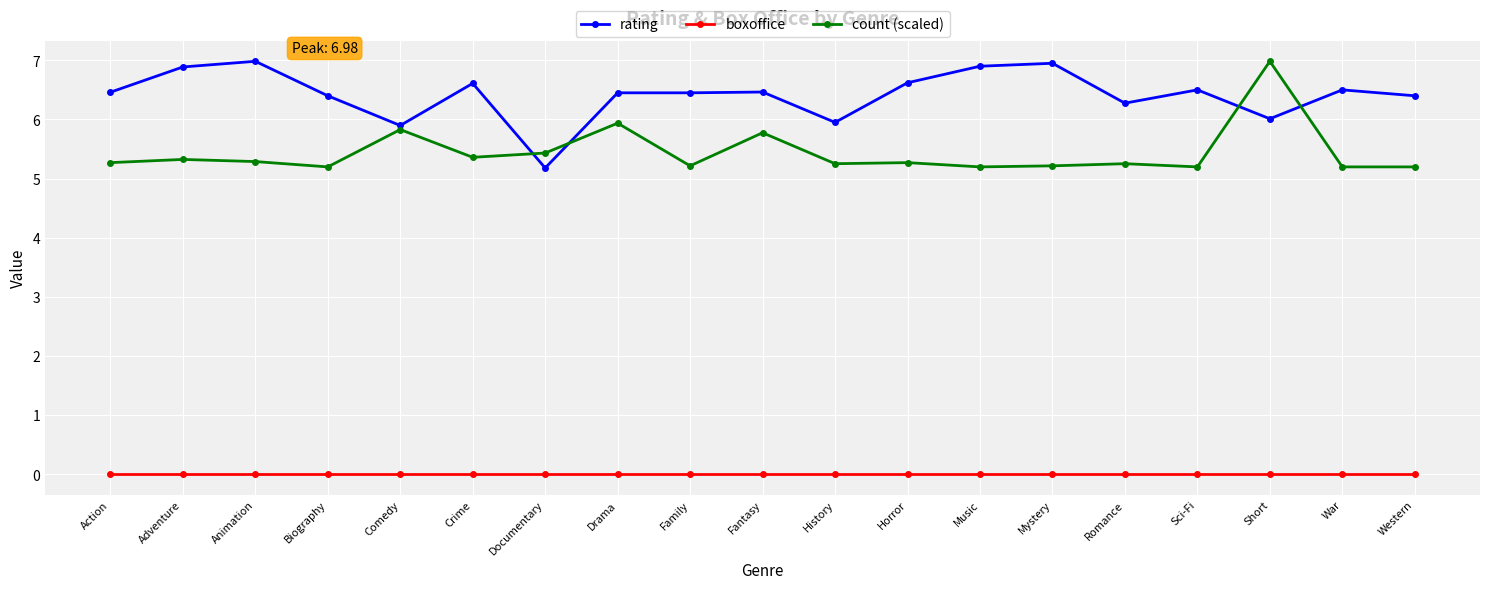

What is the spread (max minus min) of values at Biography?

6.4